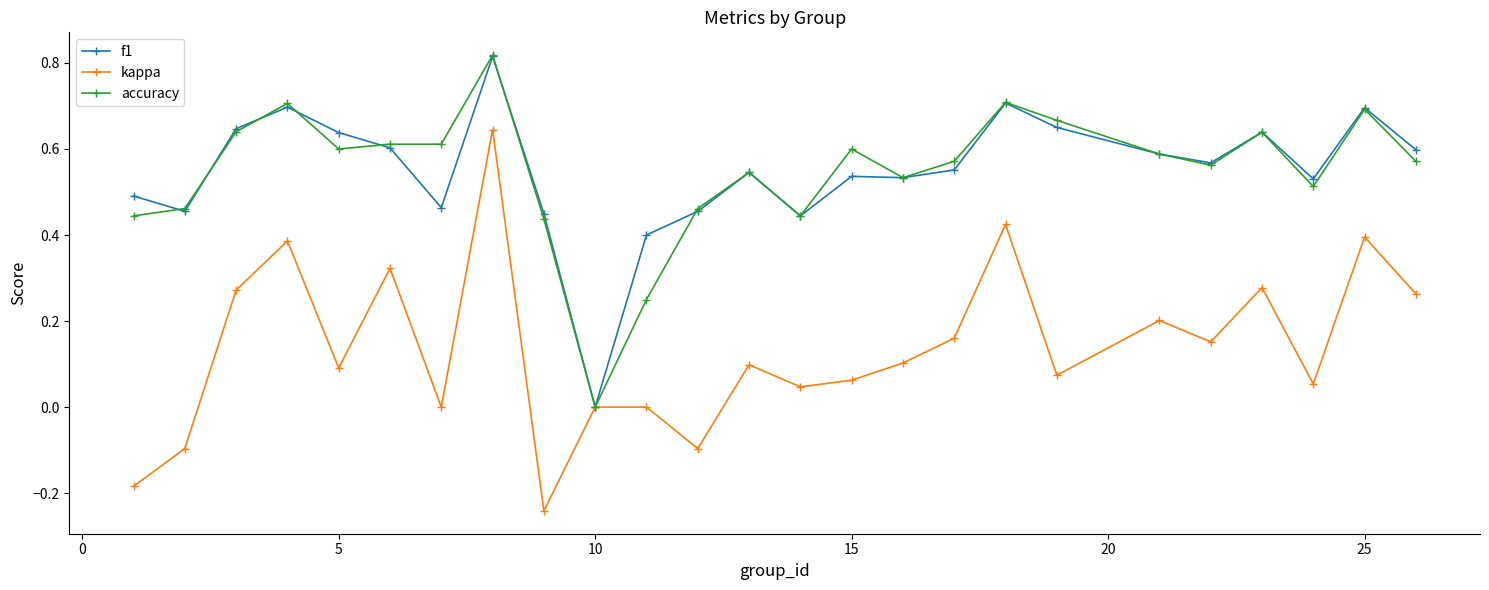

Which series has the largest range (max minus min)?

kappa